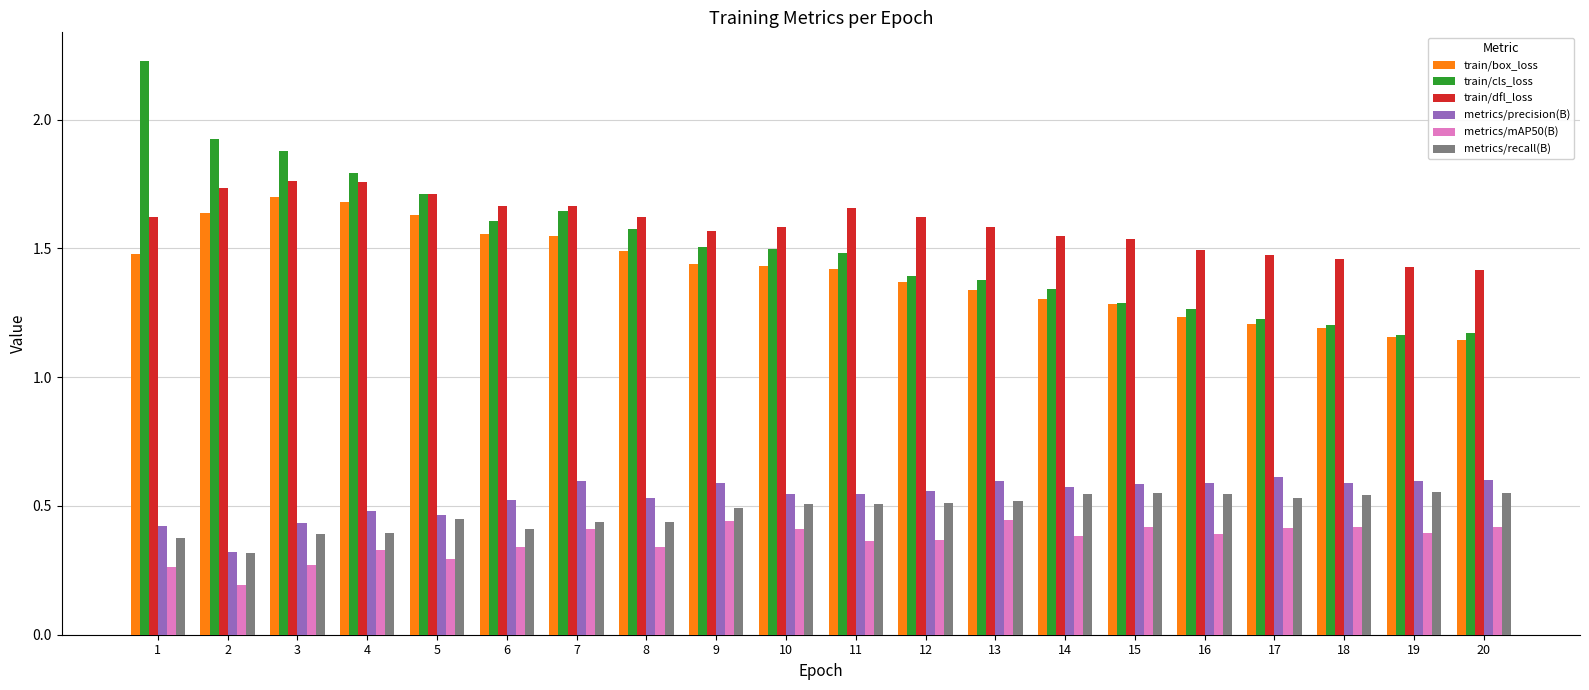

Which series has the largest total across all categories?

train/dfl_loss